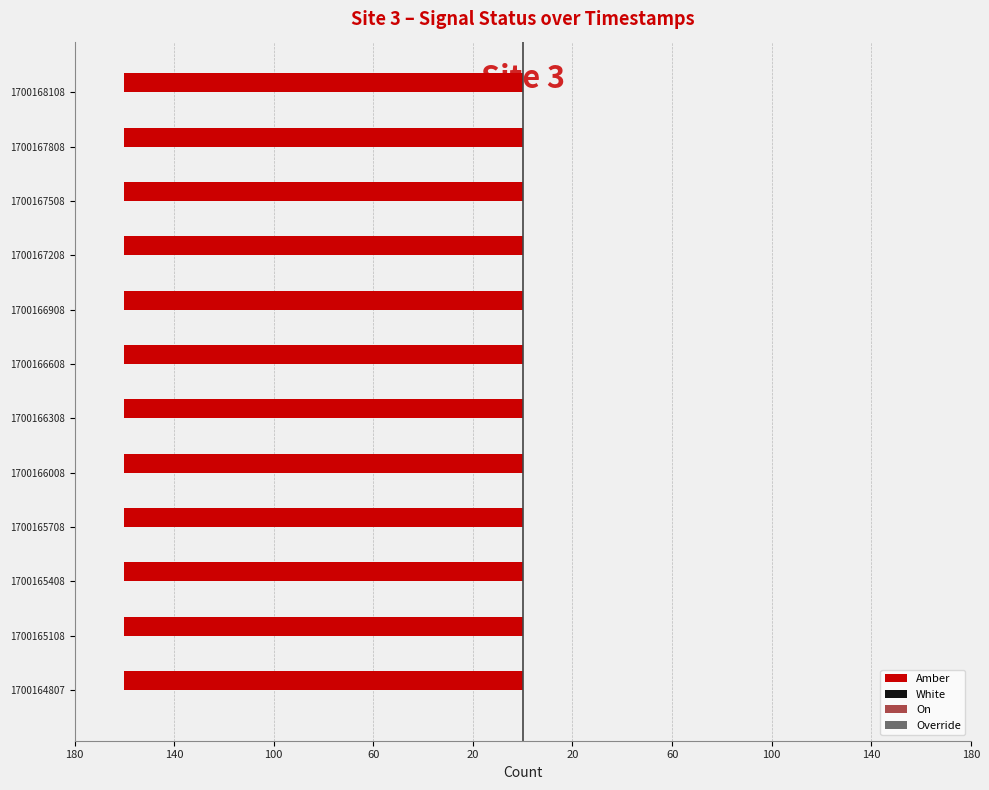

At how many categories does at least one series exceed 0?

12